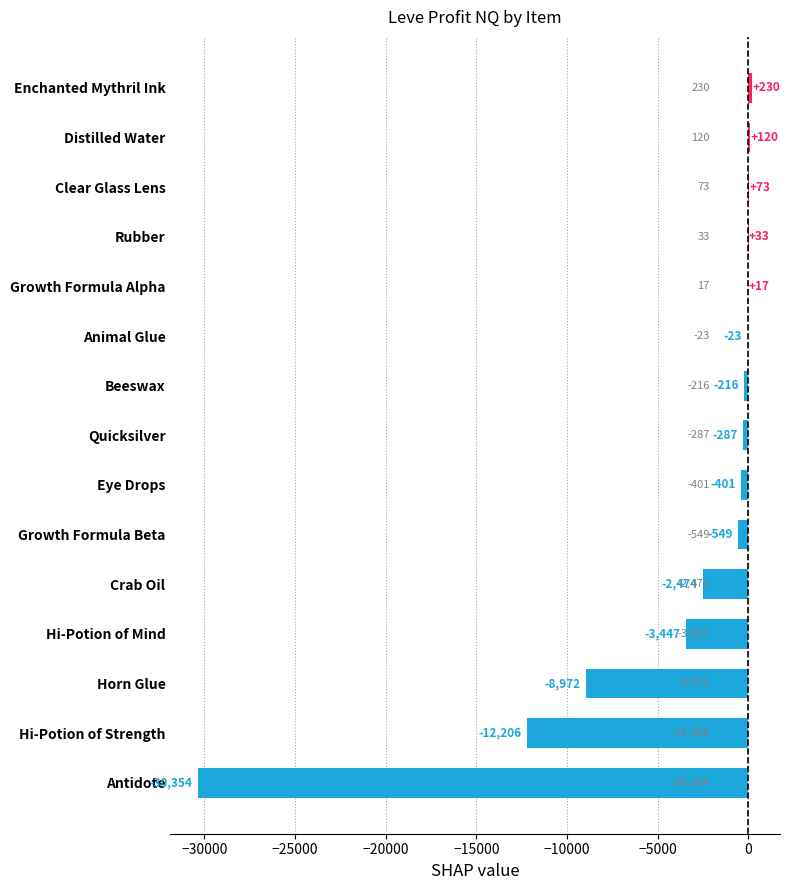

Where is the data nearest to the value -15062?

Hi-Potion of Strength